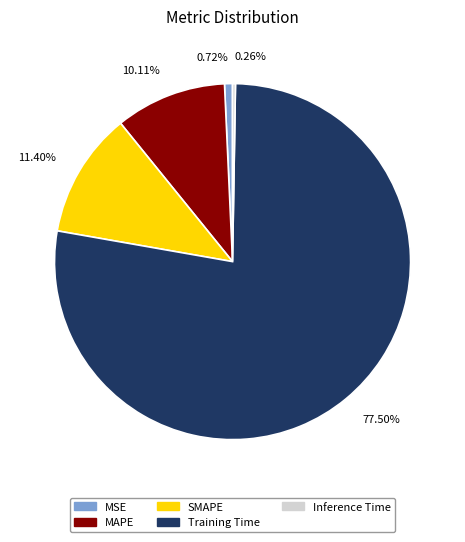

To the nearest percent, what is the difference between the MSE and Training Time slice percentages?

77%